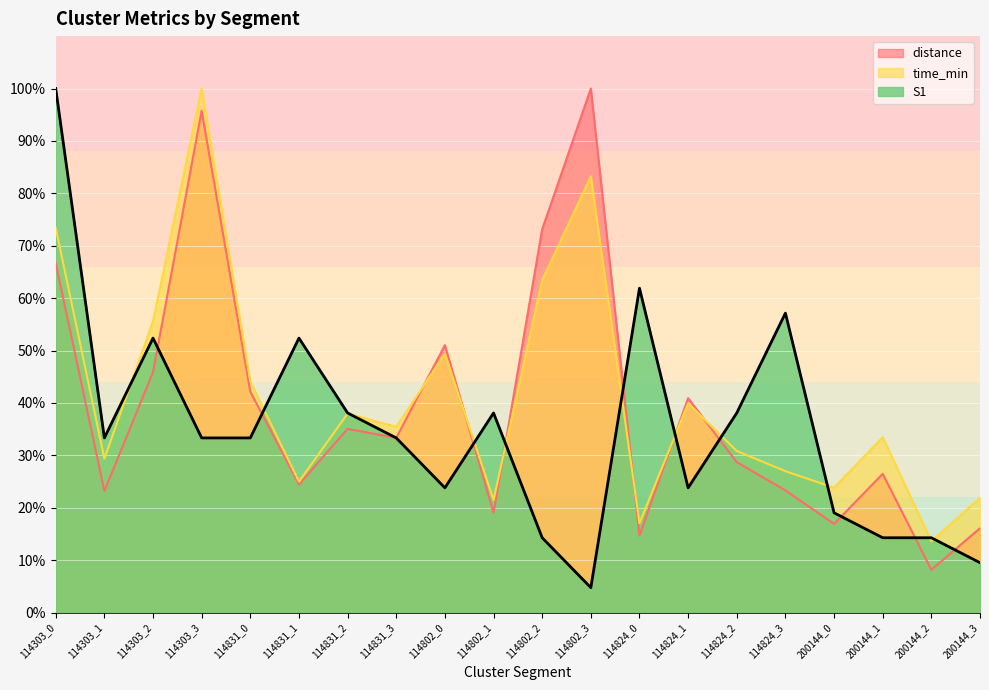

Which series has the widest spread of values?

S1